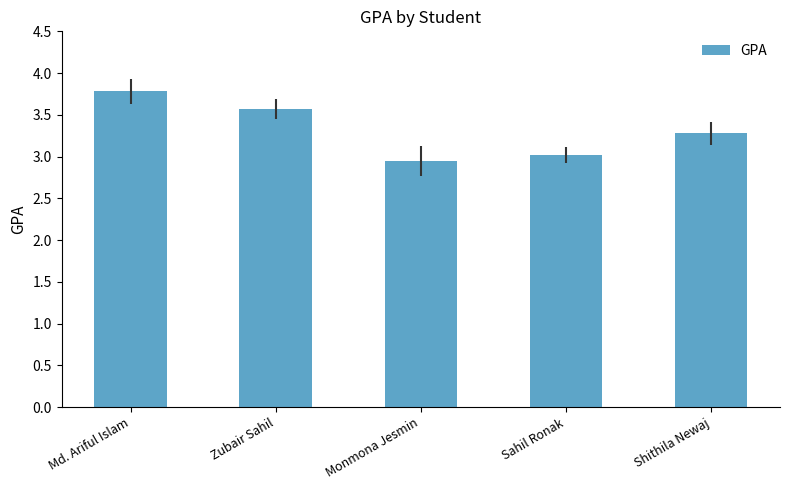

What is the label of the 4th bar from the right?

Zubair Sahil